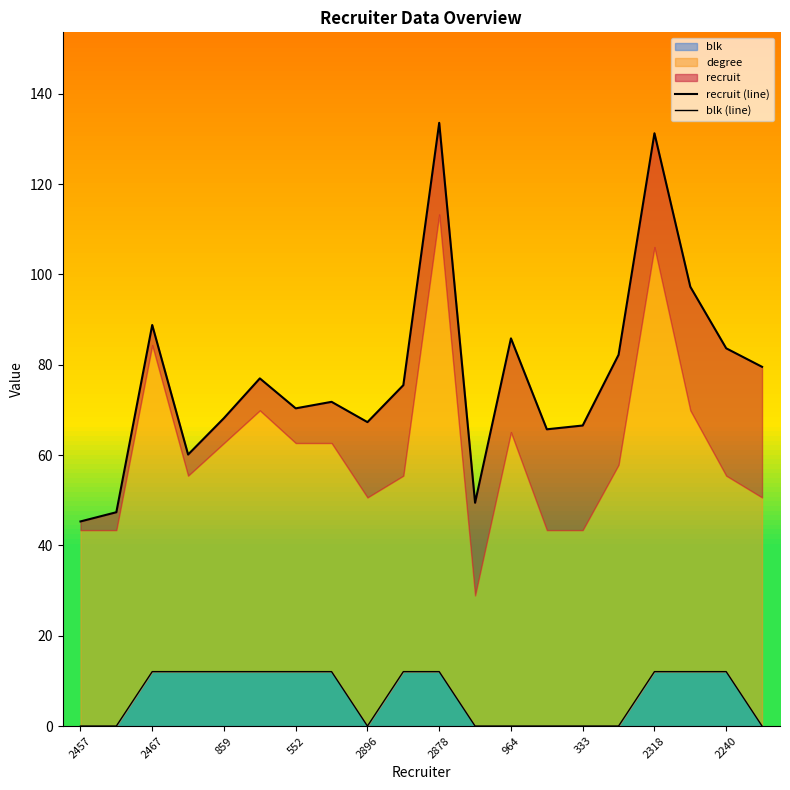

True or false: blk (line) has more than 0 points higher than both neighbors.

False